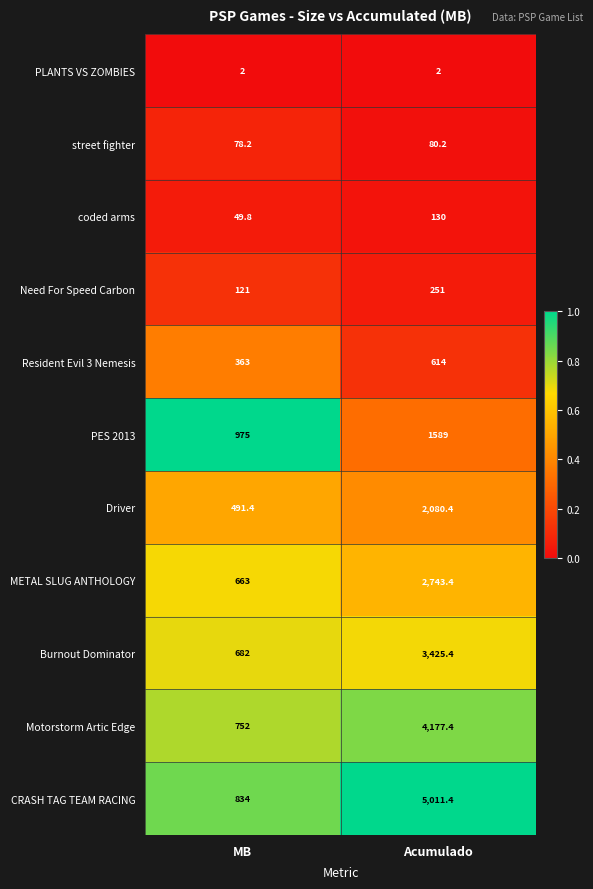

Rank the categories by Motorstorm Artic Edge value from lowest to highest.

MB, Acumulado